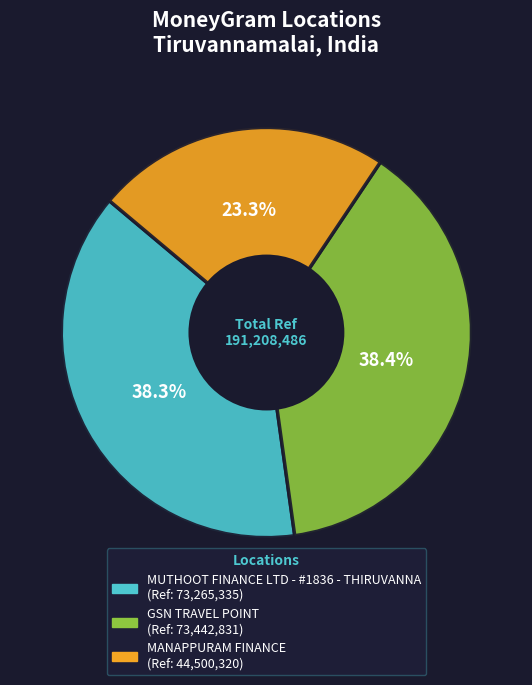

What percentage do MANAPPURAM FINANCE and MUTHOOT FINANCE LTD - #1836 - THIRUVANNA together represent?

61.6%